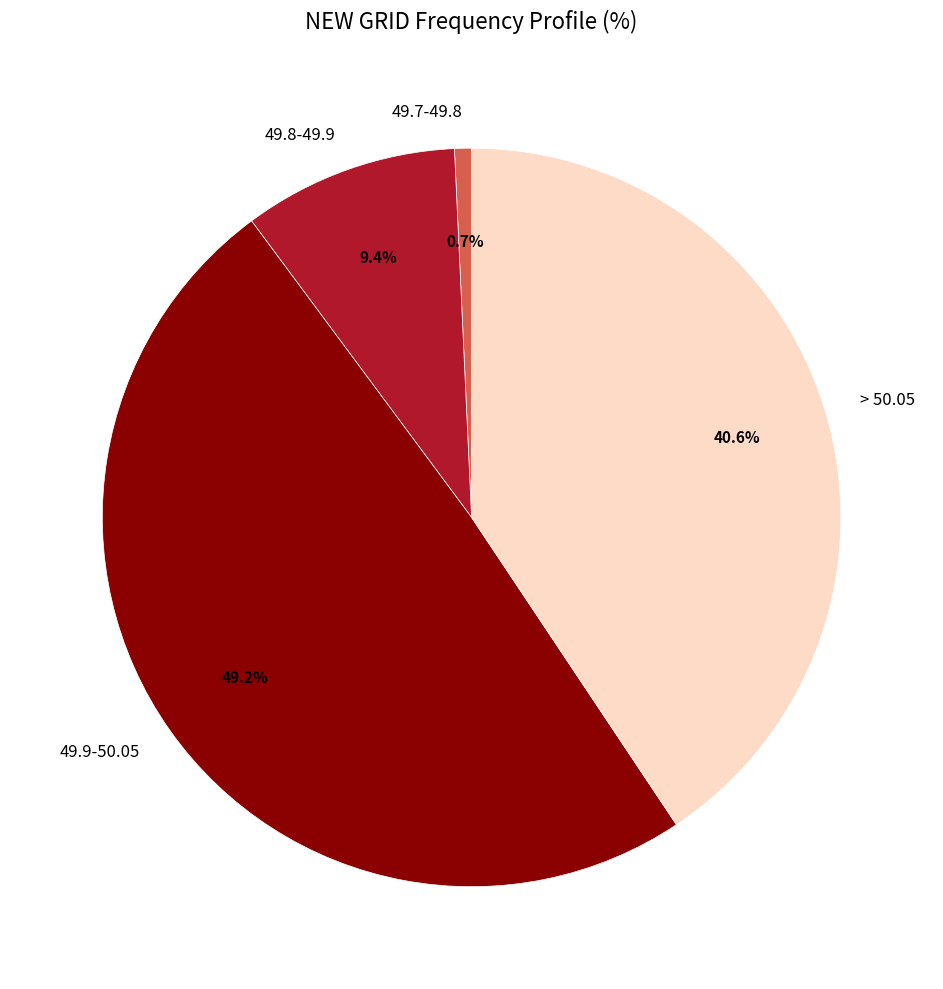

Does 49.8-49.9 account for over 50% of the chart?

No